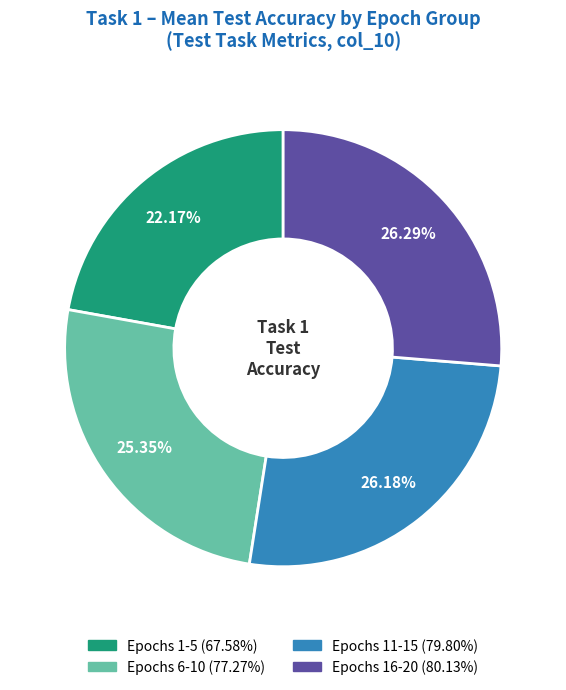

Is there any slice that represents more than half of the pie?

No